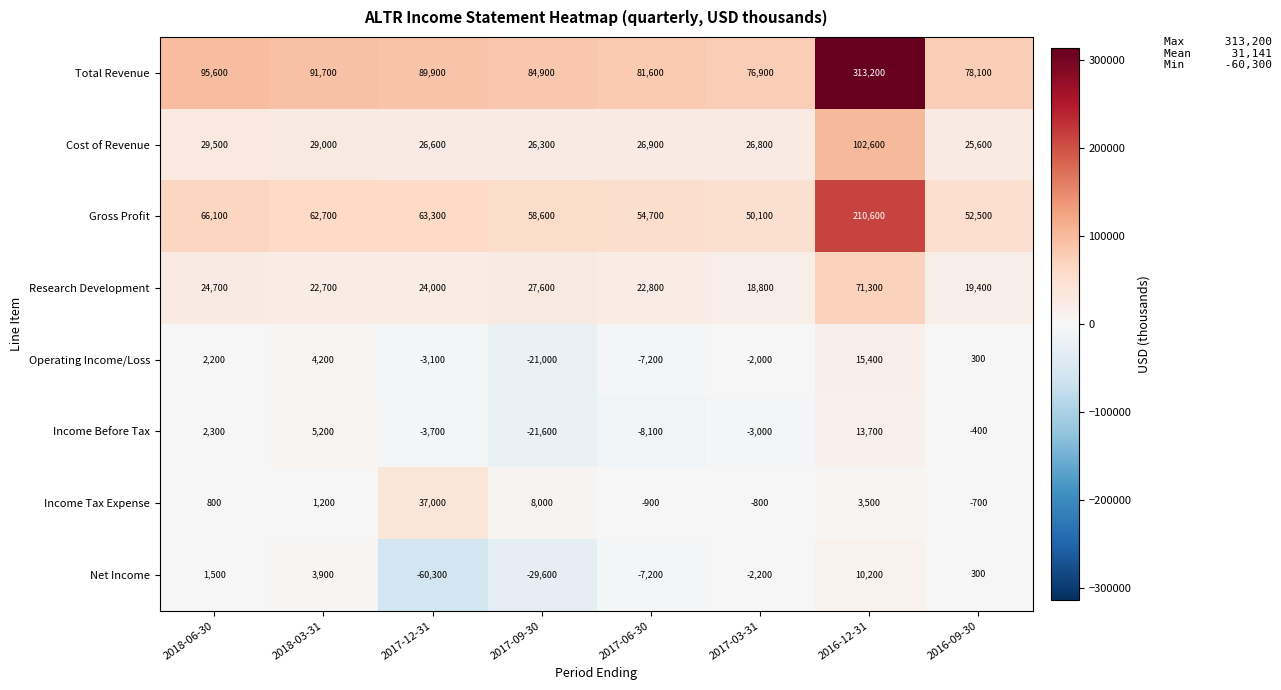

Rank the series by their maximum value, from highest to lowest.

Total Revenue, Gross Profit, Cost of Revenue, Research Development, Income Tax Expense, Operating Income/Loss, Income Before Tax, Net Income